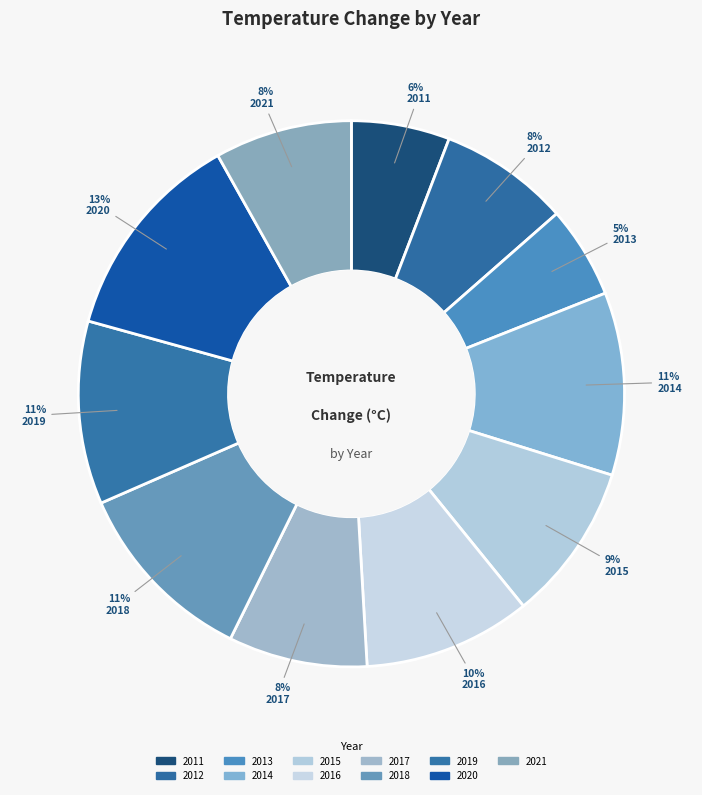

Is there any slice that represents more than half of the pie?

No